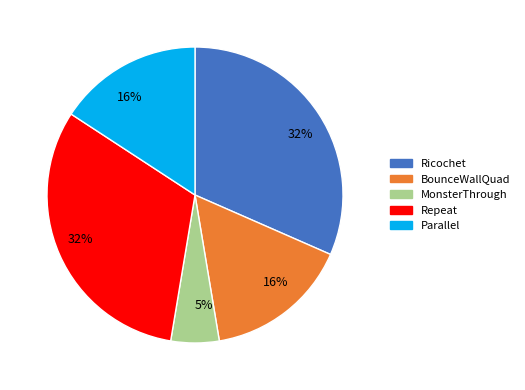

Is there a majority slice in this chart?

No